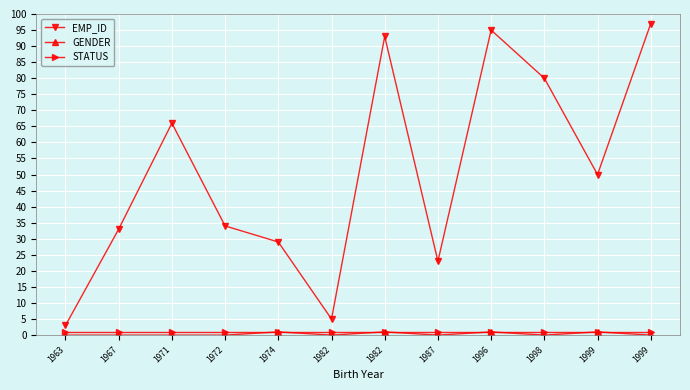

True or false: STATUS has more than 1 points higher than both neighbors.

False